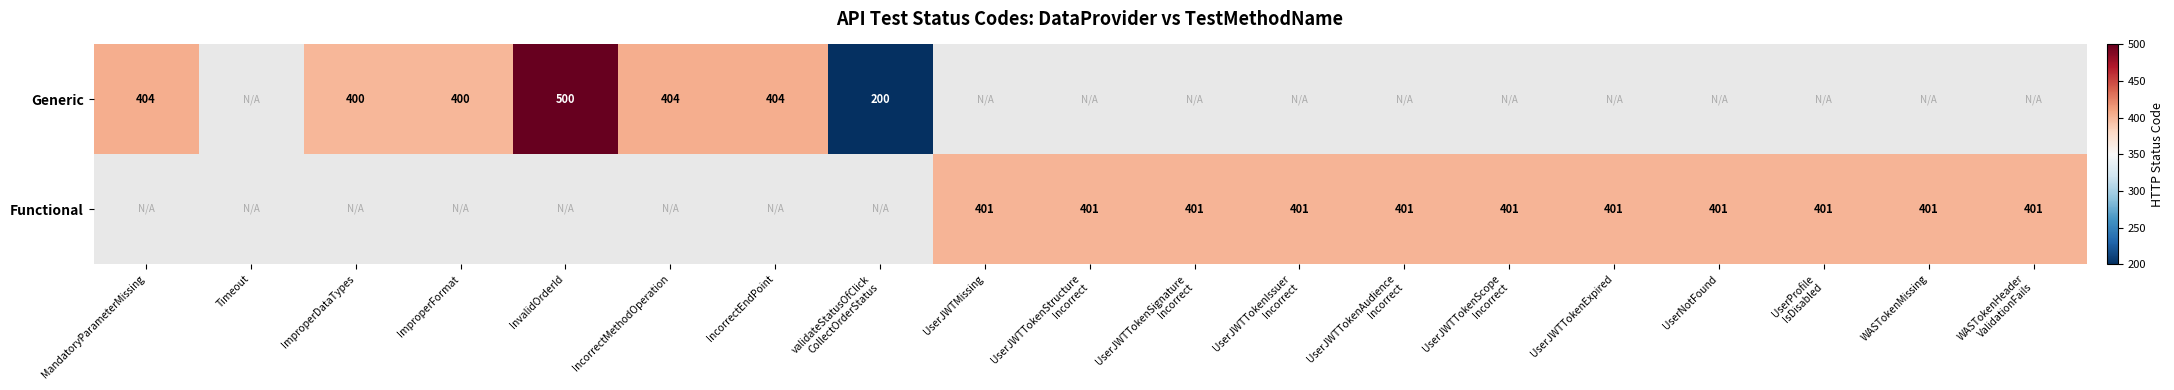

At how many categories does at least one series exceed 369?

17